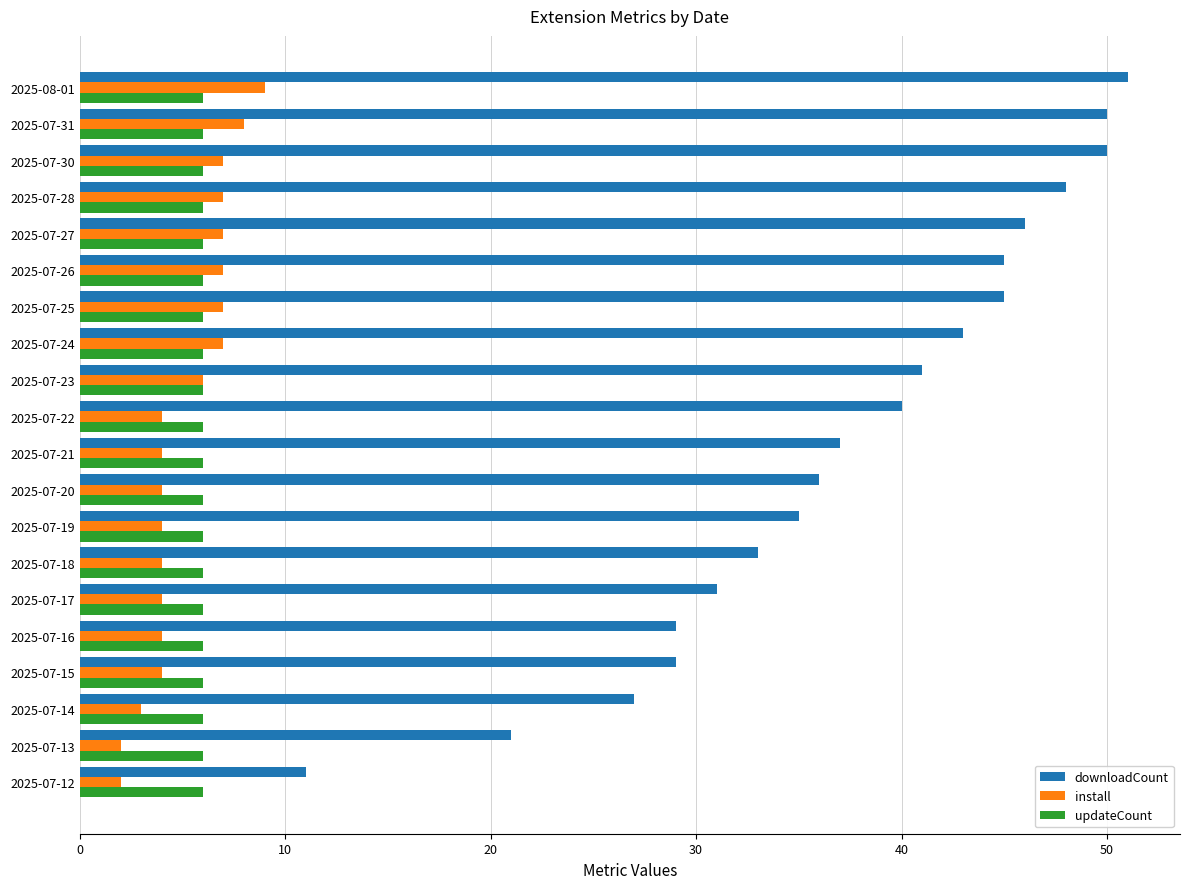

At which category is the sum across all series the highest?

2025-08-01